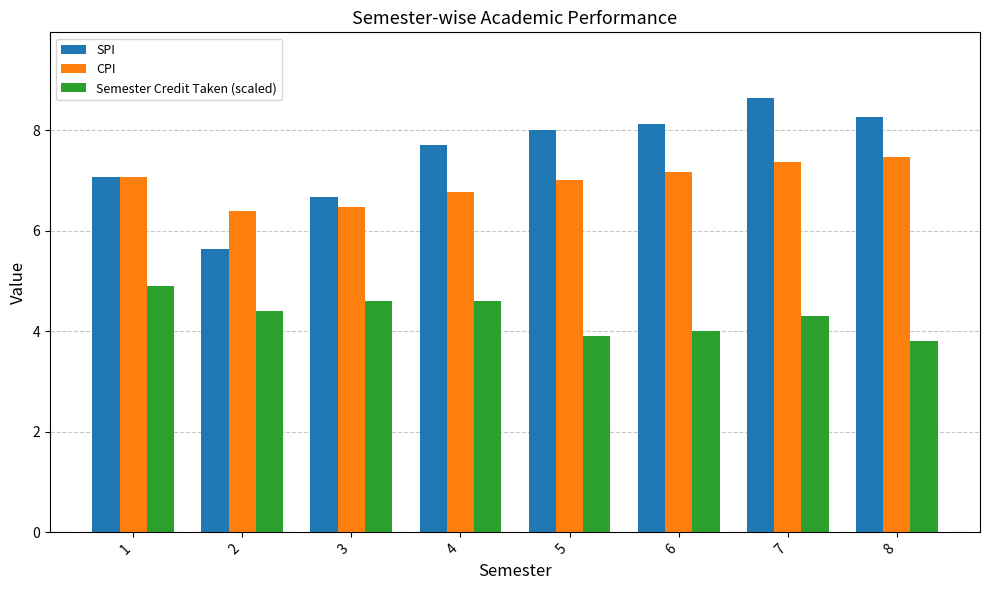

Reading left to right, transcribe all the data shown in this chart.

SPI: 1=7.1	2=5.6	3=6.7	4=7.7	5=8.0	6=8.1	7=8.7	8=8.3
CPI: 1=7.1	2=6.4	3=6.5	4=6.8	5=7.0	6=7.2	7=7.4	8=7.5
Semester Credit Taken (scaled): 1=4.9	2=4.4	3=4.6	4=4.6	5=3.9	6=4.0	7=4.3	8=3.8